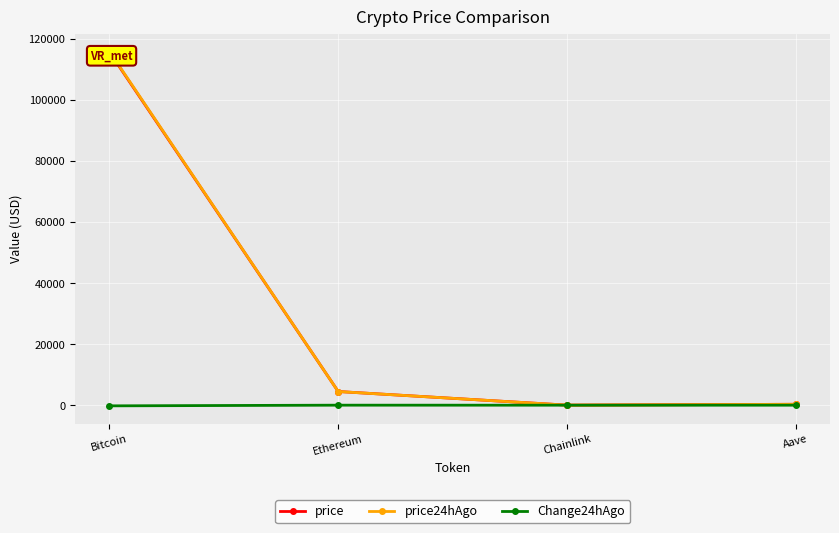

How many data points in price24hAgo are less than 4475?

2